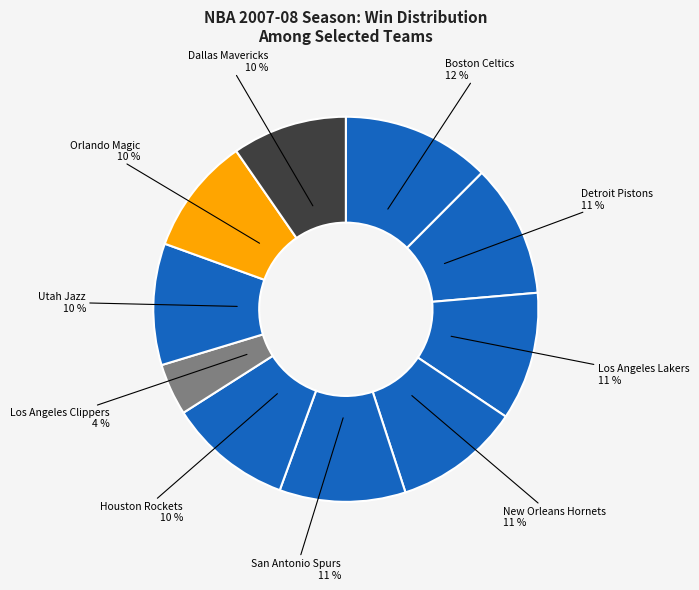

Is the sum of Dallas Mavericks and Los Angeles Clippers greater than half?

No